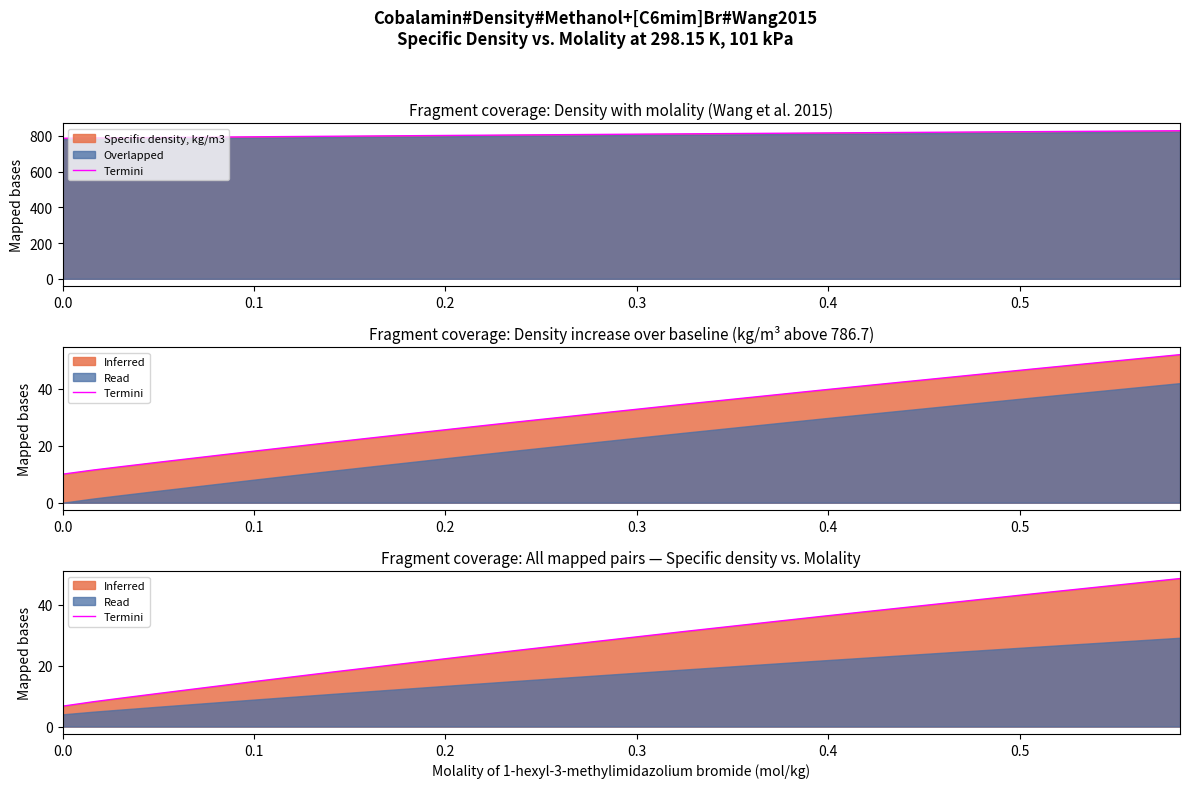

Between 0.1 and 0.3, which is larger?

0.3